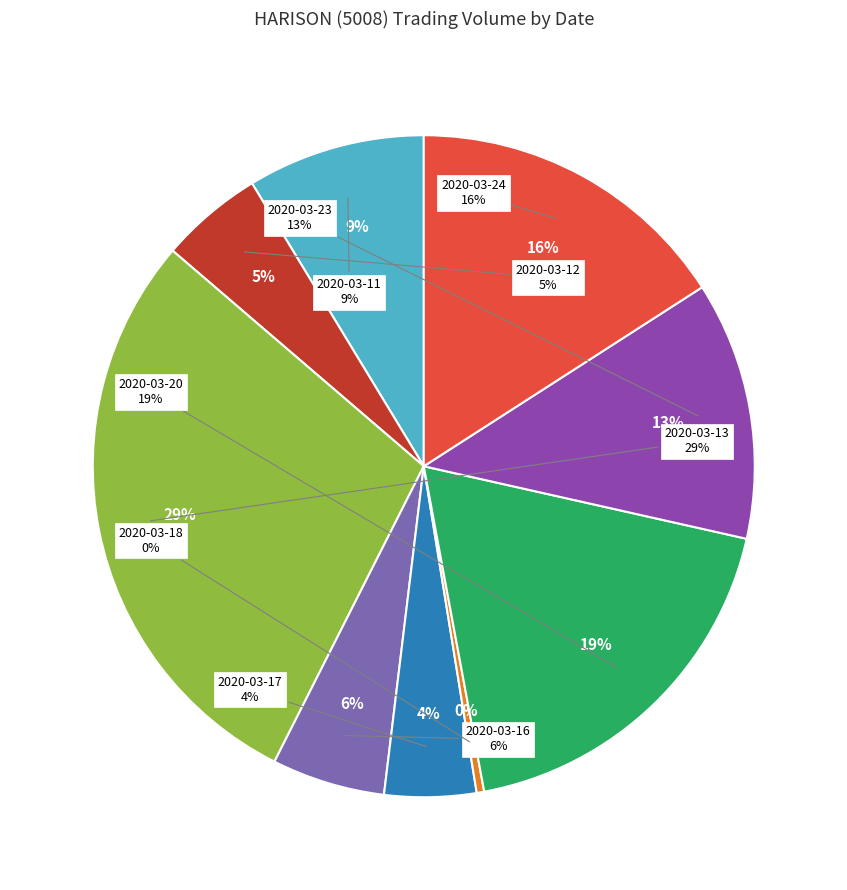

How many segments does this pie chart have?

9